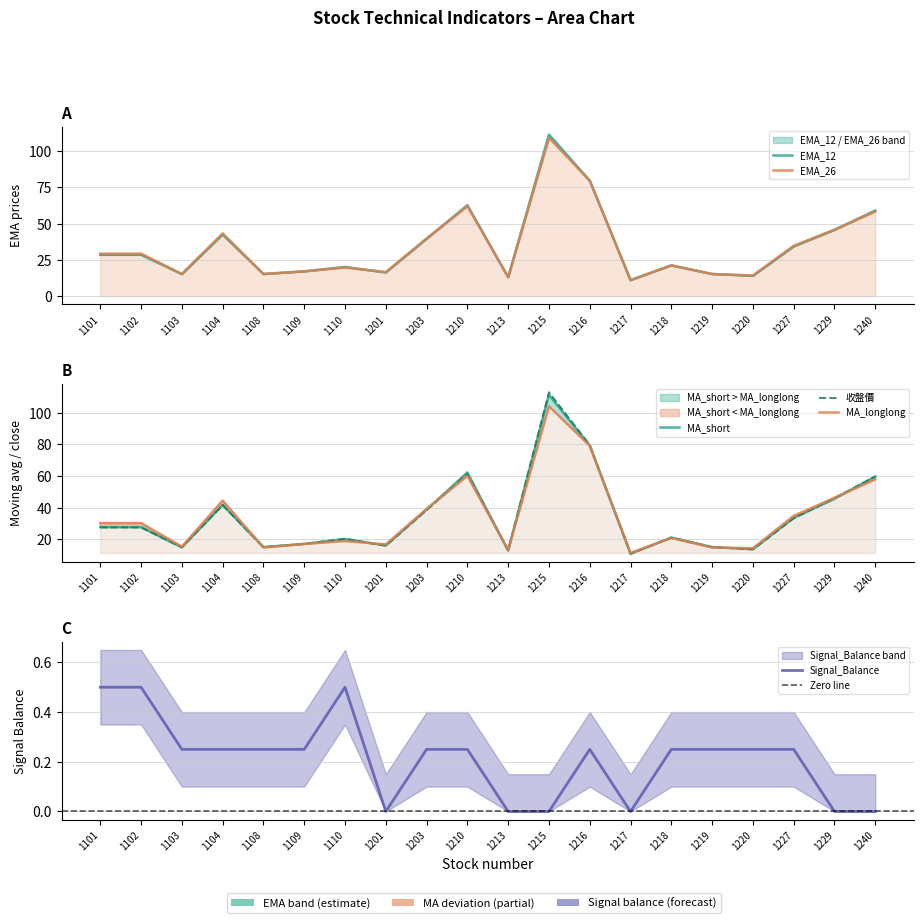

What is the sum of all MA_longlong values?

684.1